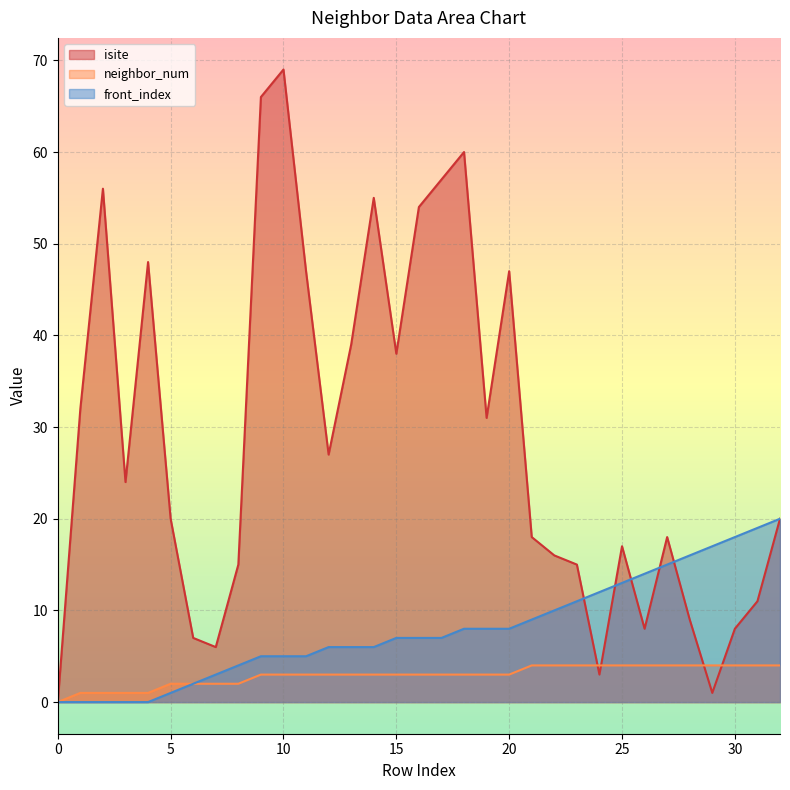

Is it true that isite equals 18 at 31?

False